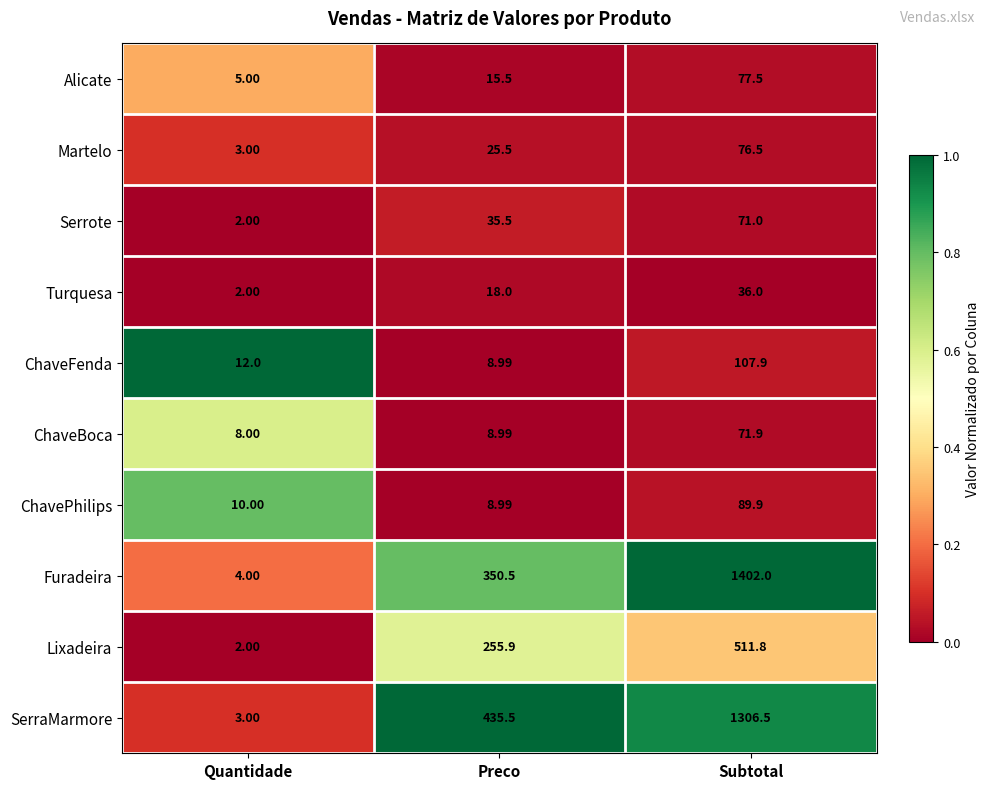

At which category does the chart reach its minimum across all series?

Quantidade